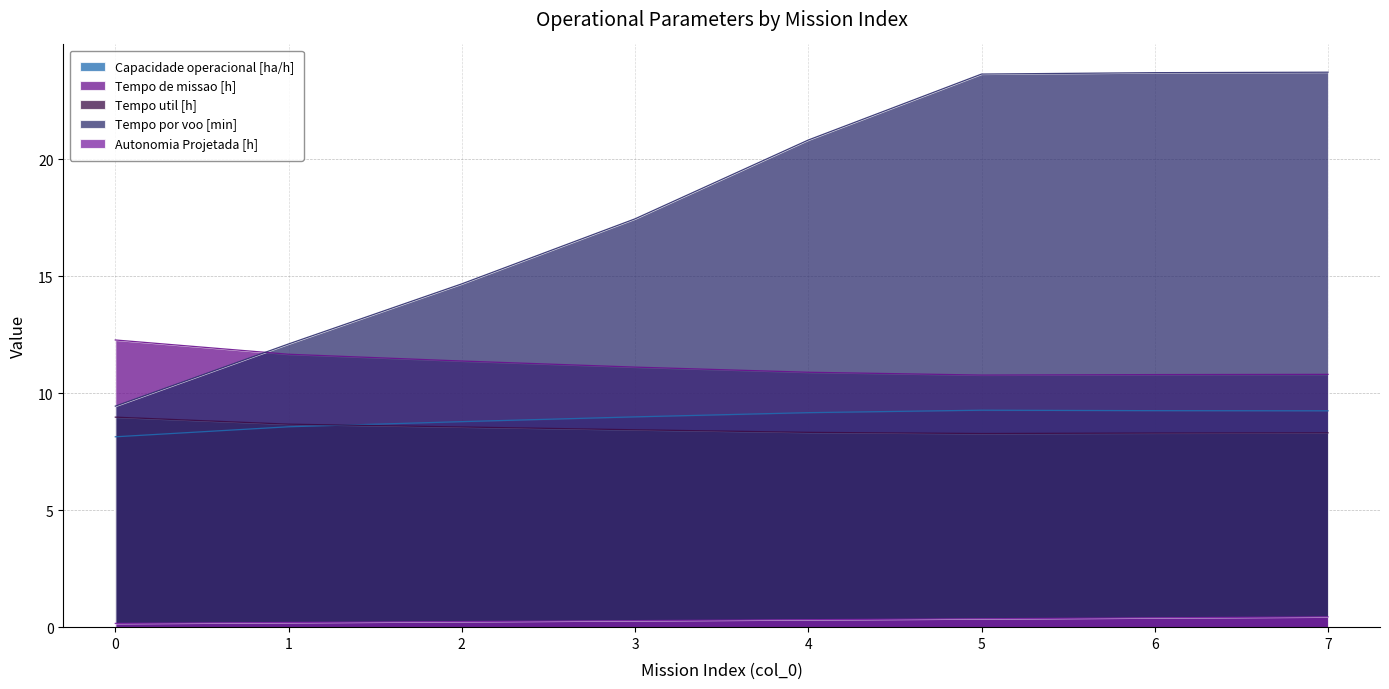

Reading left to right, list all the values displayed in this chart.

Capacidade operacional [ha/h]: 0=8.1	1=8.6	2=8.8	3=9.0	4=9.2	5=9.3	6=9.3	7=9.3
Tempo de missao [h]: 0=12.3	1=11.7	2=11.4	3=11.1	4=10.9	5=10.8	6=10.8	7=10.8
Tempo util [h]: 0=9.0	1=8.7	2=8.6	3=8.4	4=8.3	5=8.3	6=8.3	7=8.3
Tempo por voo [min]: 0=9.4	1=12.1	2=14.7	3=17.5	4=20.8	5=23.6	6=23.7	7=23.7
Autonomia Projetada [h]: 0=0.2	1=0.2	2=0.2	3=0.3	4=0.3	5=0.4	6=0.4	7=0.4